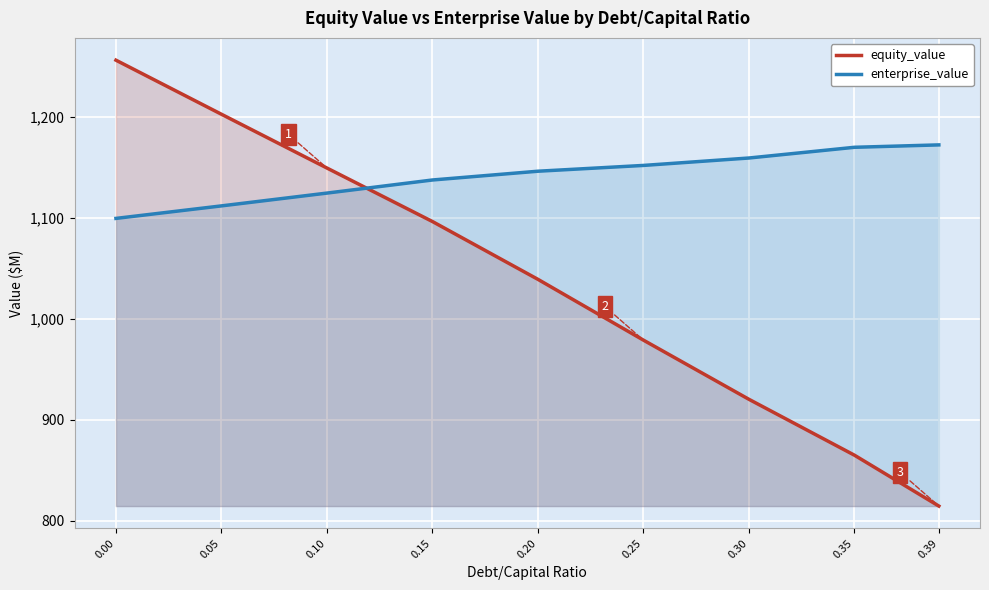

What is the highest value of the enterprise_value series?

1172.1